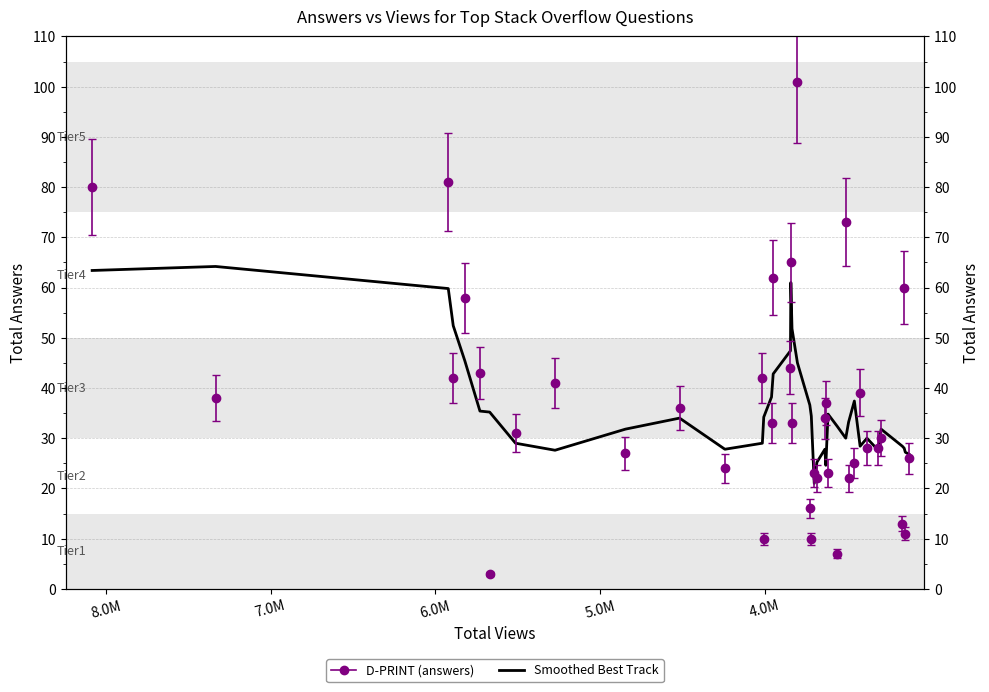

How many lines are shown in the chart?

1